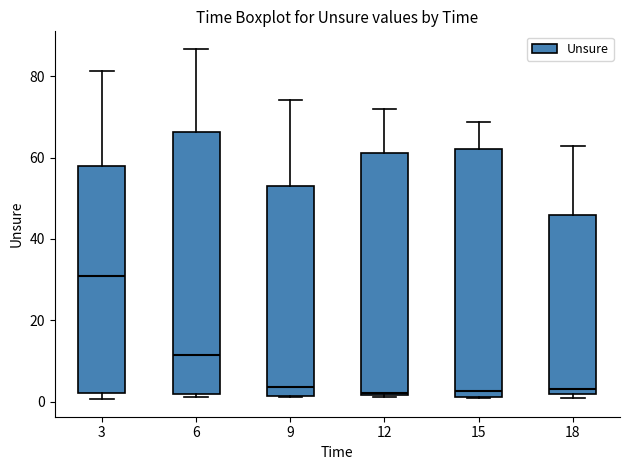

Which box has the highest median line?

3